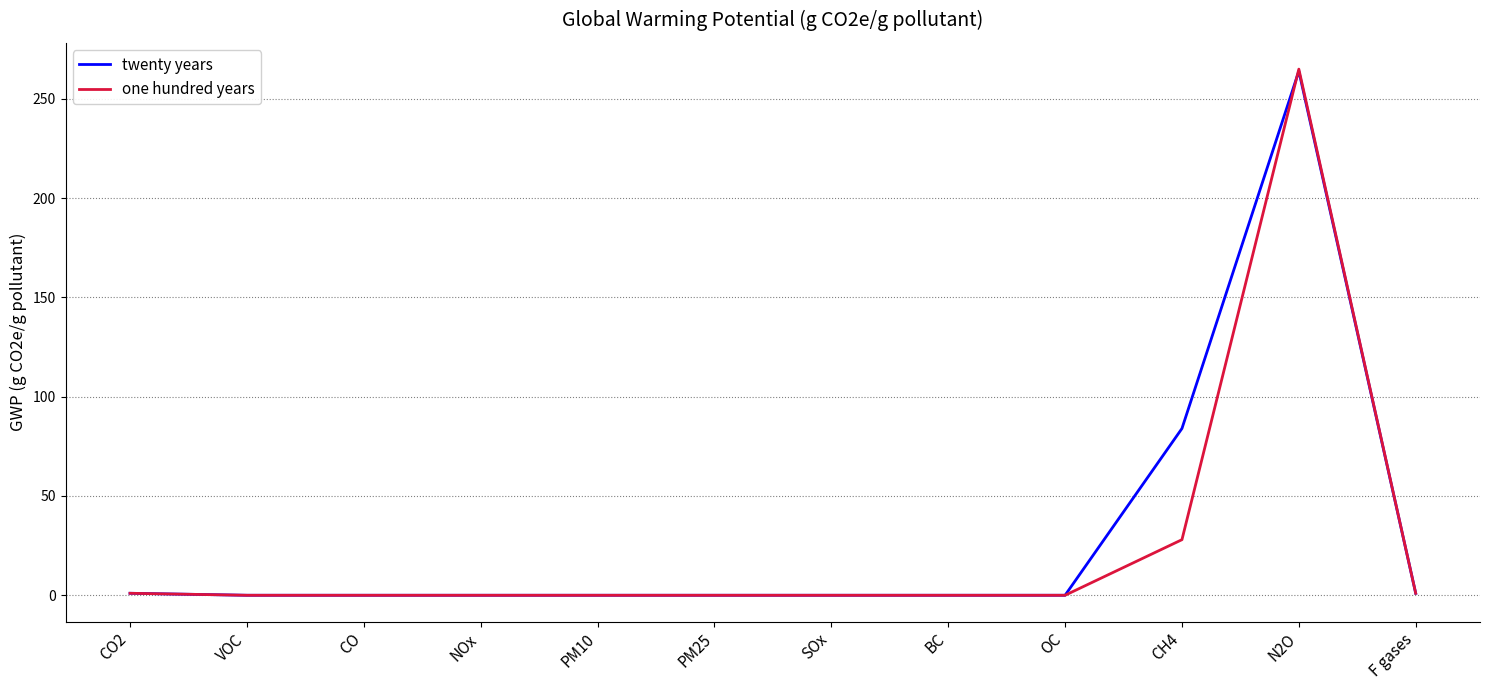

What is the maximum value shown in the chart?

265